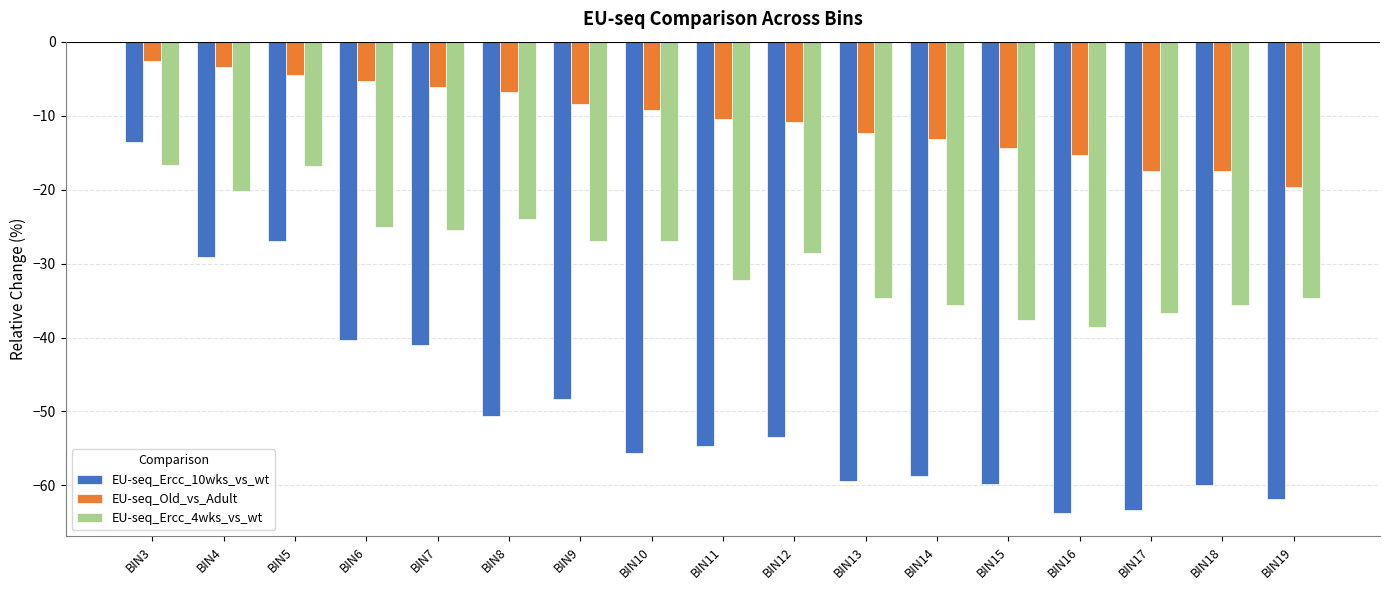

Is it true that EU-seq_Ercc_4wks_vs_wt equals -22.8 at BIN3?

False